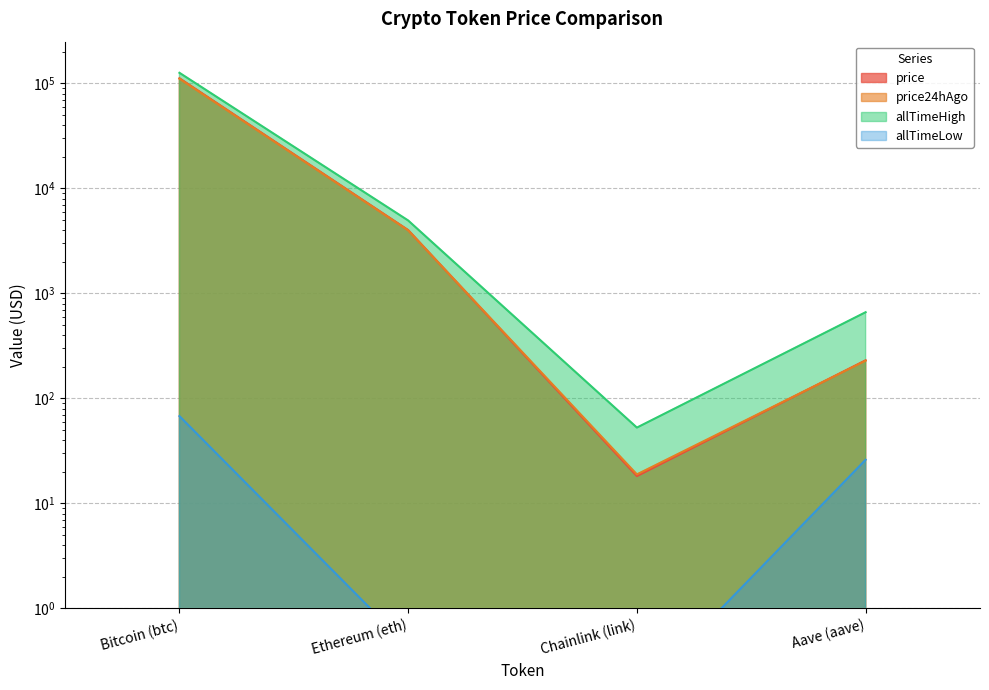

True or false: allTimeHigh and price24hAgo cross at least once.

False